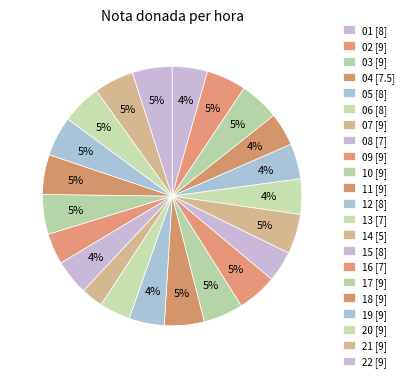

To the nearest percent, what portion does 15 represent?

4%